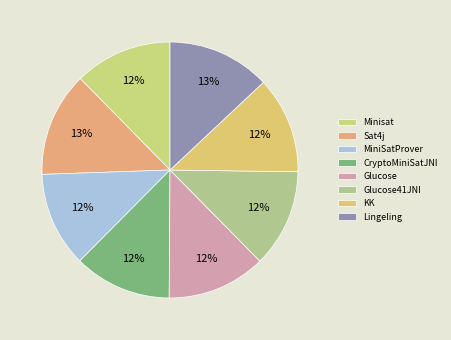

Is the sum of Lingeling and Glucose41JNI greater than half?

No